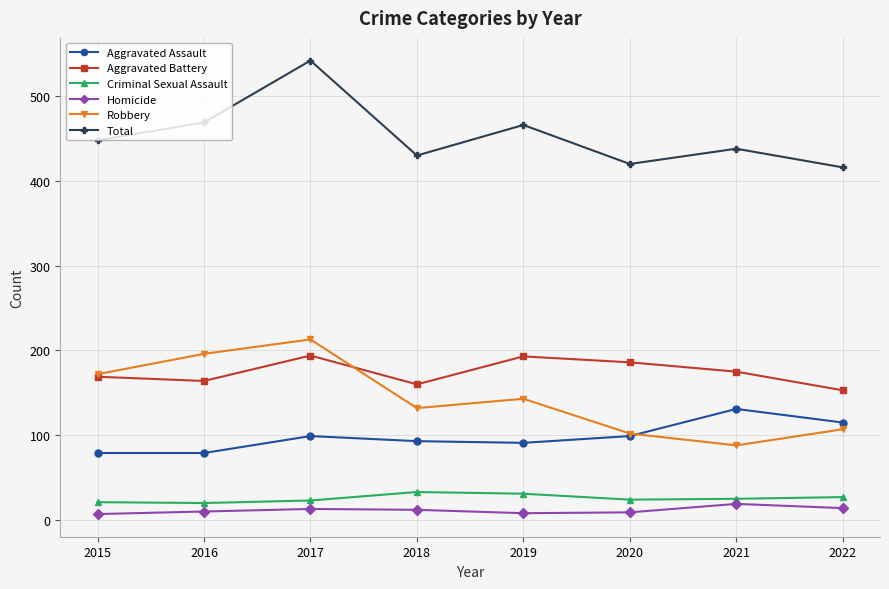

Which series changed the most between 2015 and 2020?

Robbery